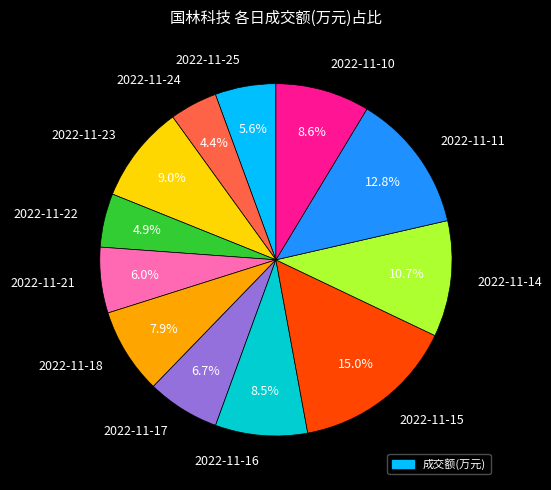

What is the smallest slice in the pie chart?

2022-11-24